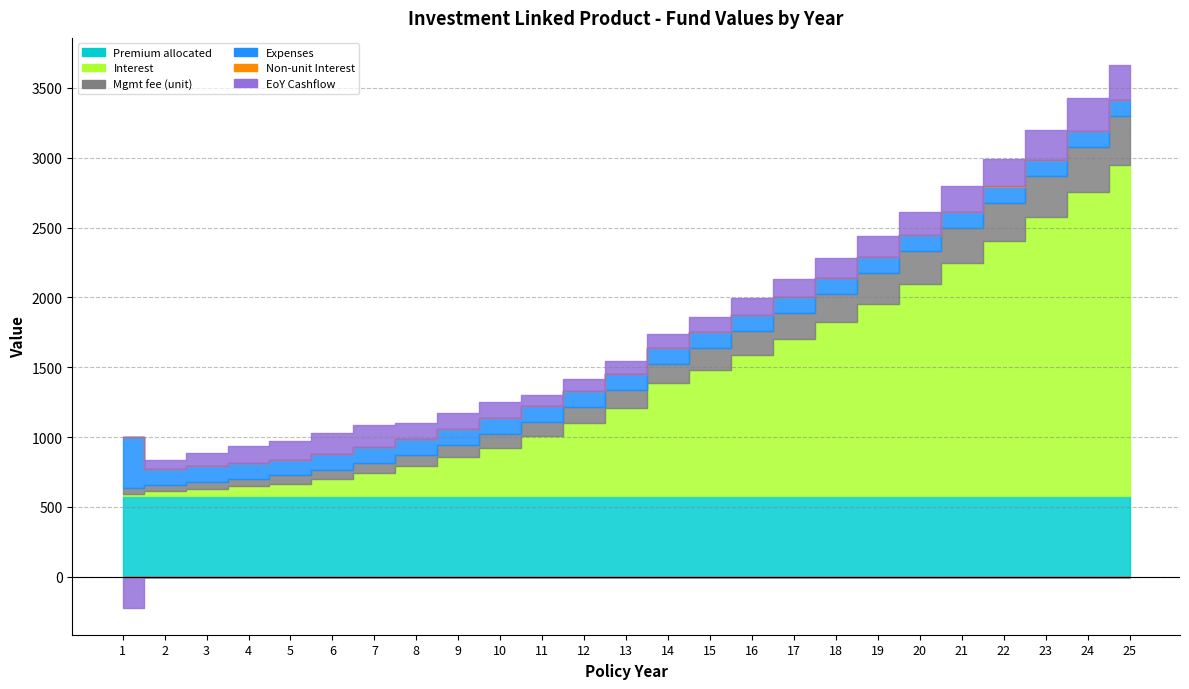

List the series in order of their peak value, lowest first.

Non-unit Interest, EoY Cashflow, Mgmt fee (unit), Expenses, Premium allocated, Interest